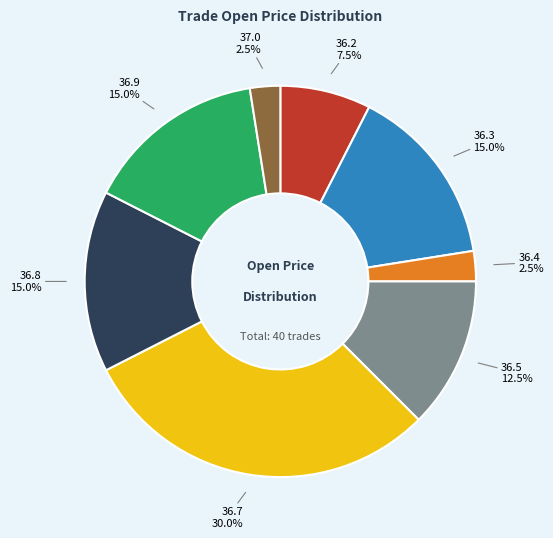

What portion of the pie excludes 36.5?

87.5%